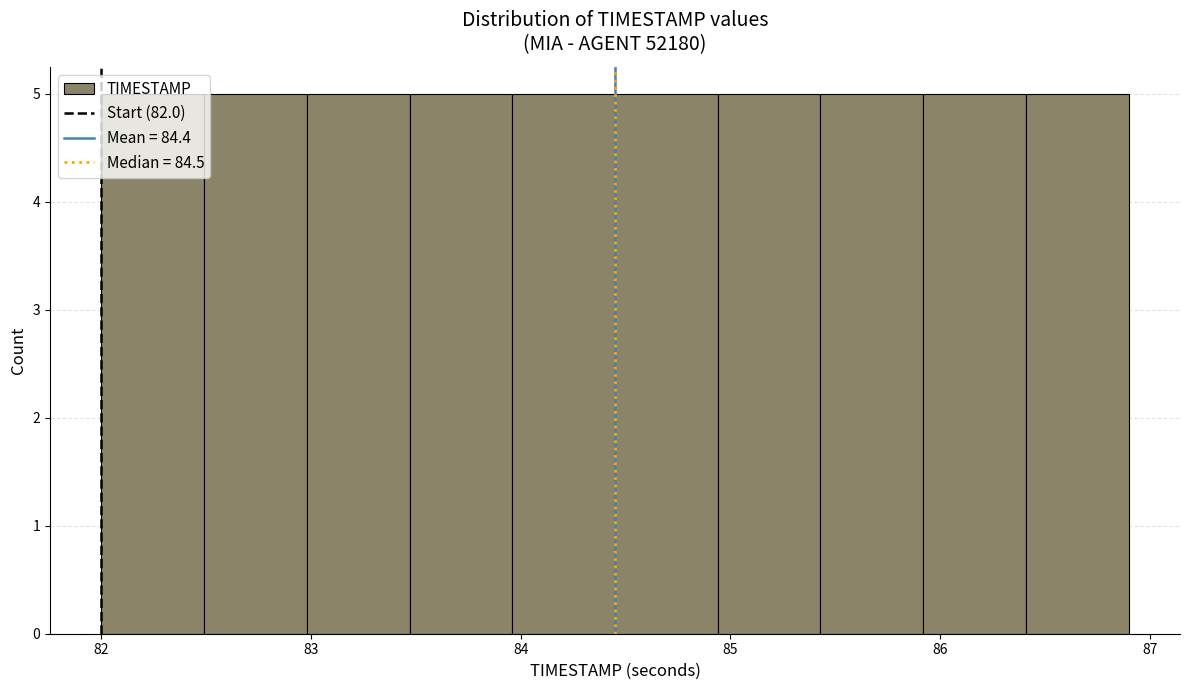

What is the height of the bar covering 82.98 to 83.47 on the x-axis? Neither the bar edges nor the heights are printed on the chart, so give them approximately, as read against the axes.

5